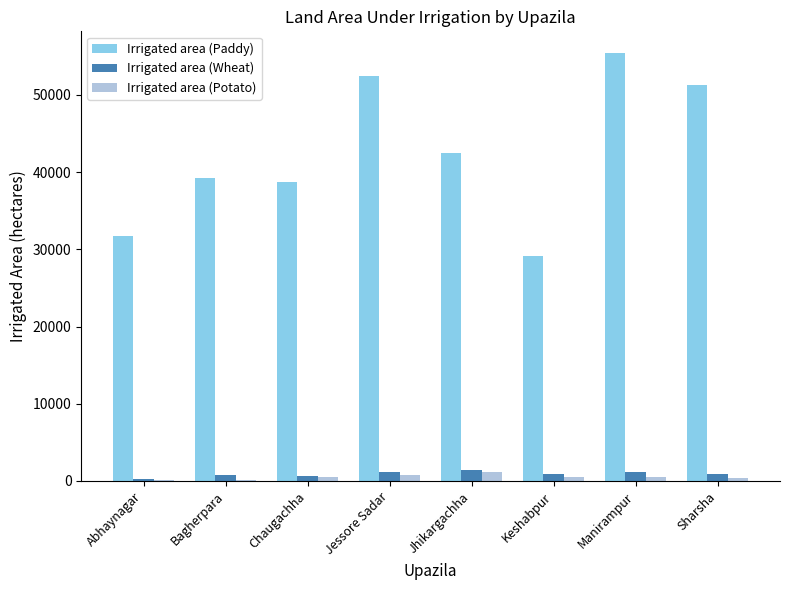

Count the number of categories in the chart.

8